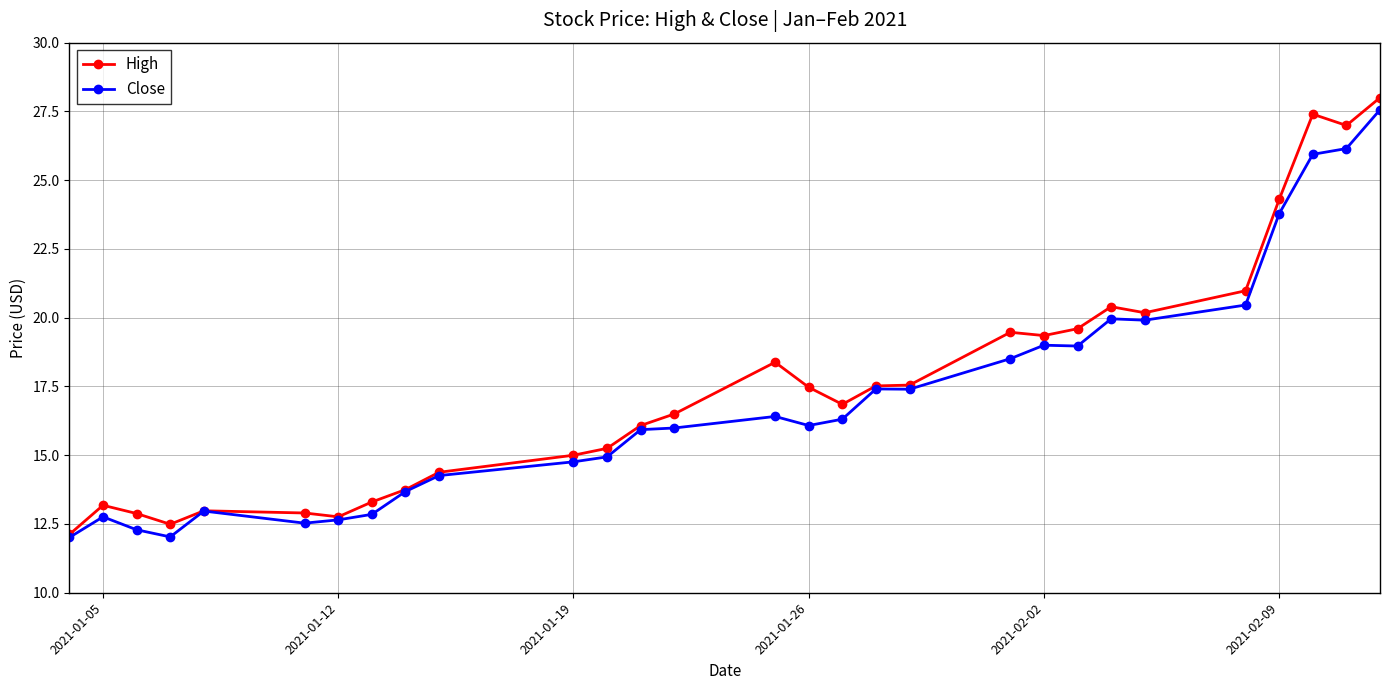

How many lines are shown in the chart?

2